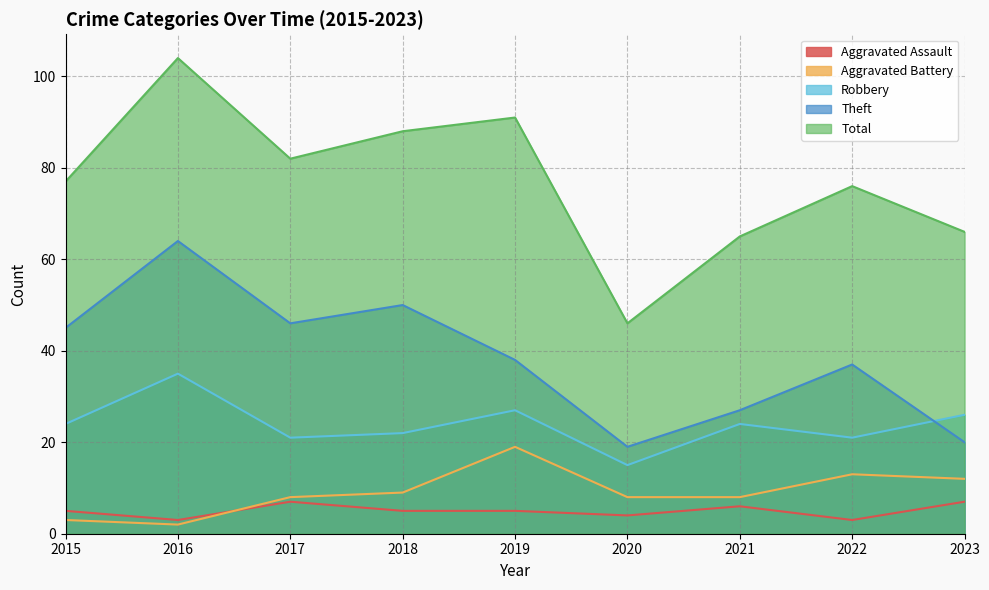

Which has a higher value, 2017 or 2021?

2017